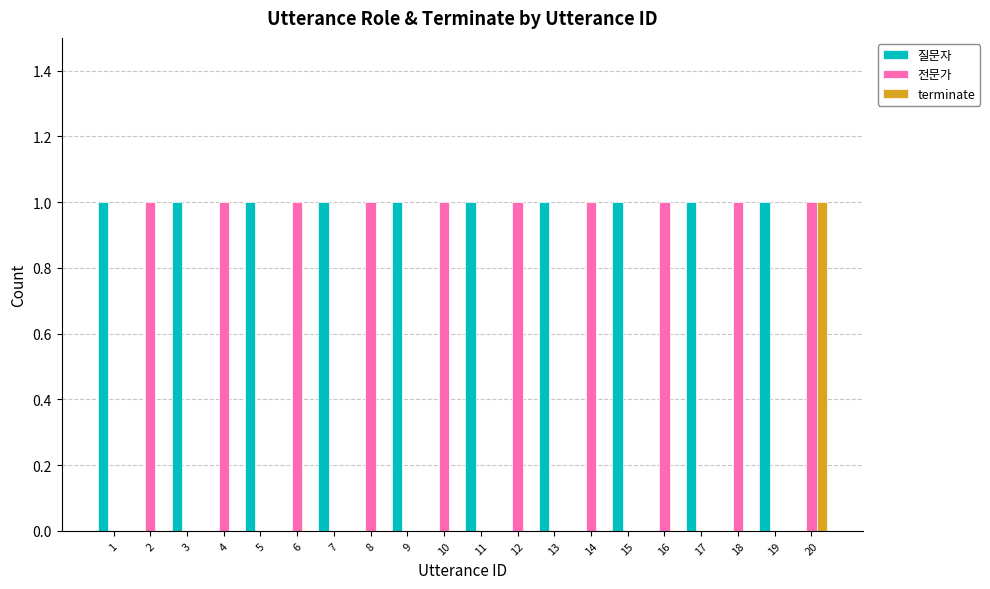

How many distinct data groups are displayed?

3